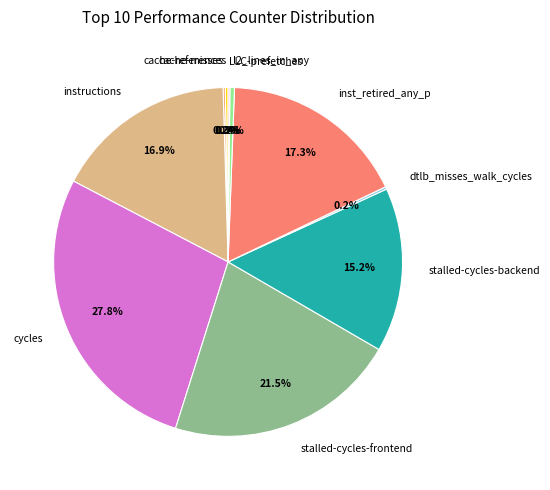

Which has a higher value, stalled-cycles-frontend or cycles?

cycles